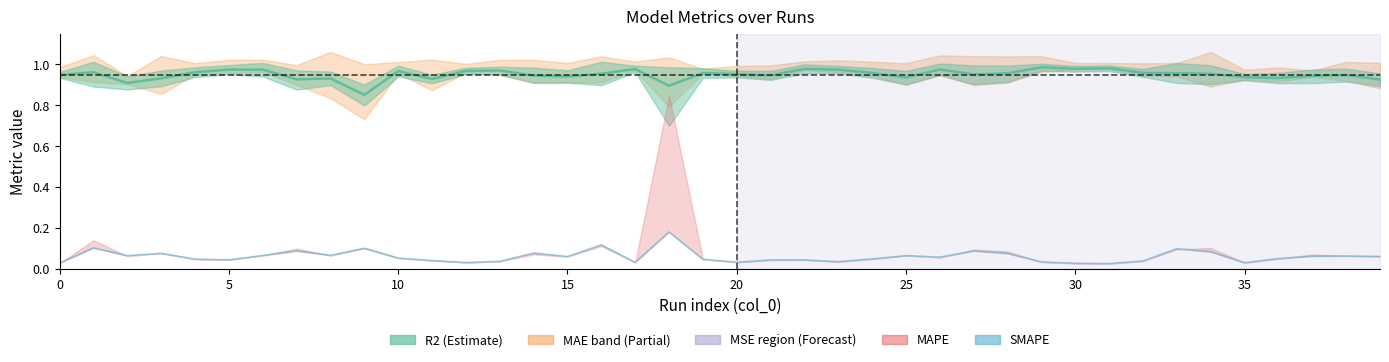

Is the value of R2 line at 31 greater than the value of SMAPE at 14?

Yes